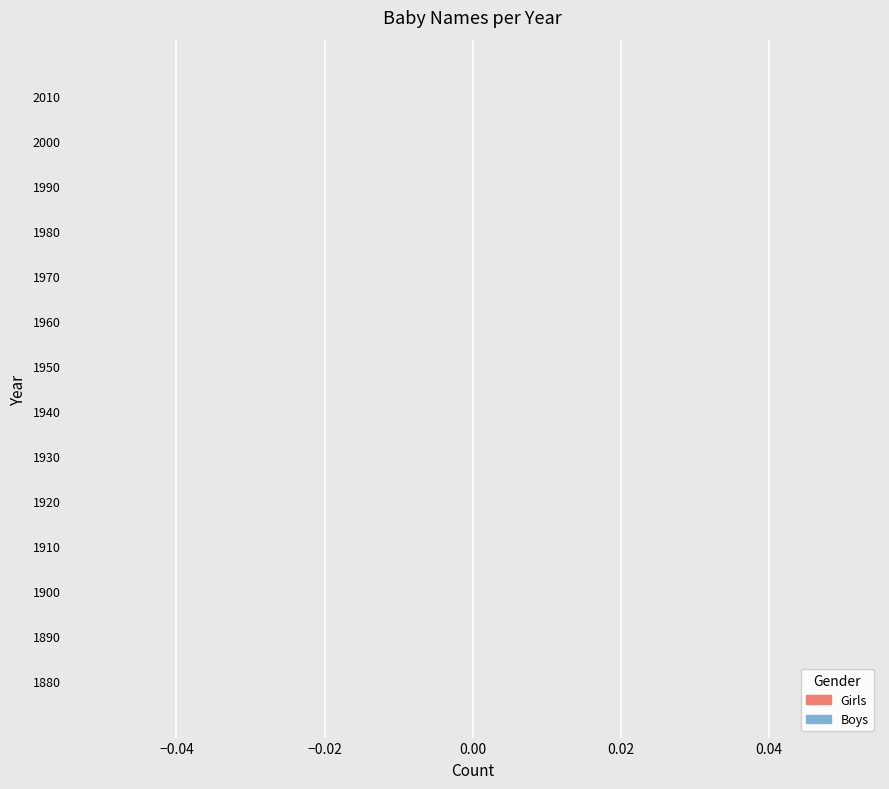

Does the chart contain stacked bars?

No